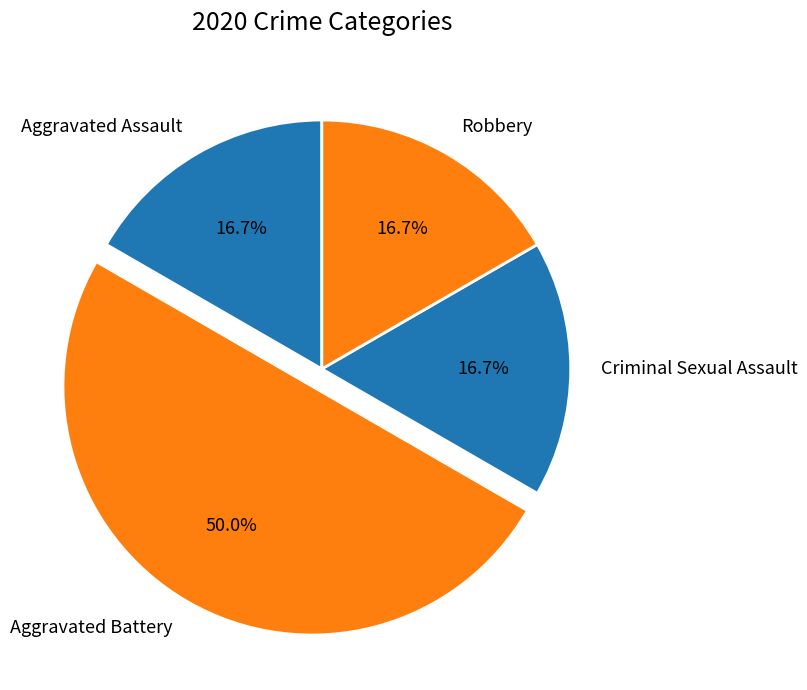

Between Criminal Sexual Assault and Aggravated Battery, which is larger?

Aggravated Battery